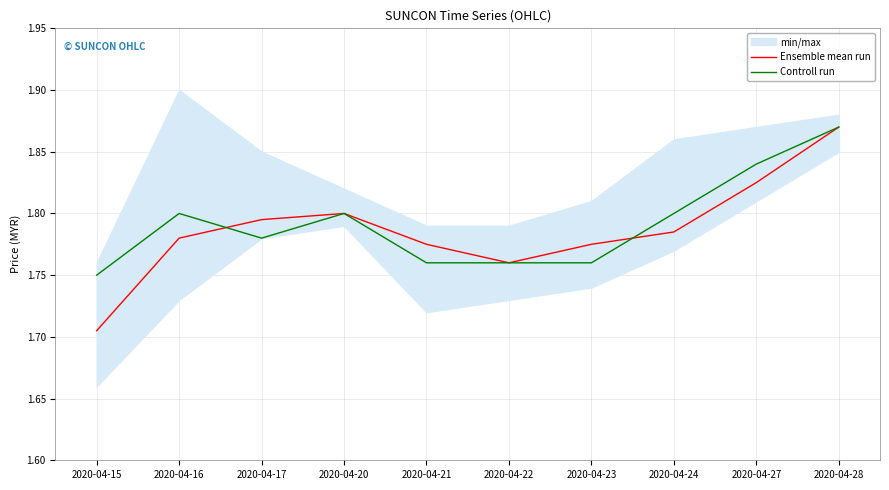

Where is Controll run nearest to the value 1?

2020-04-15